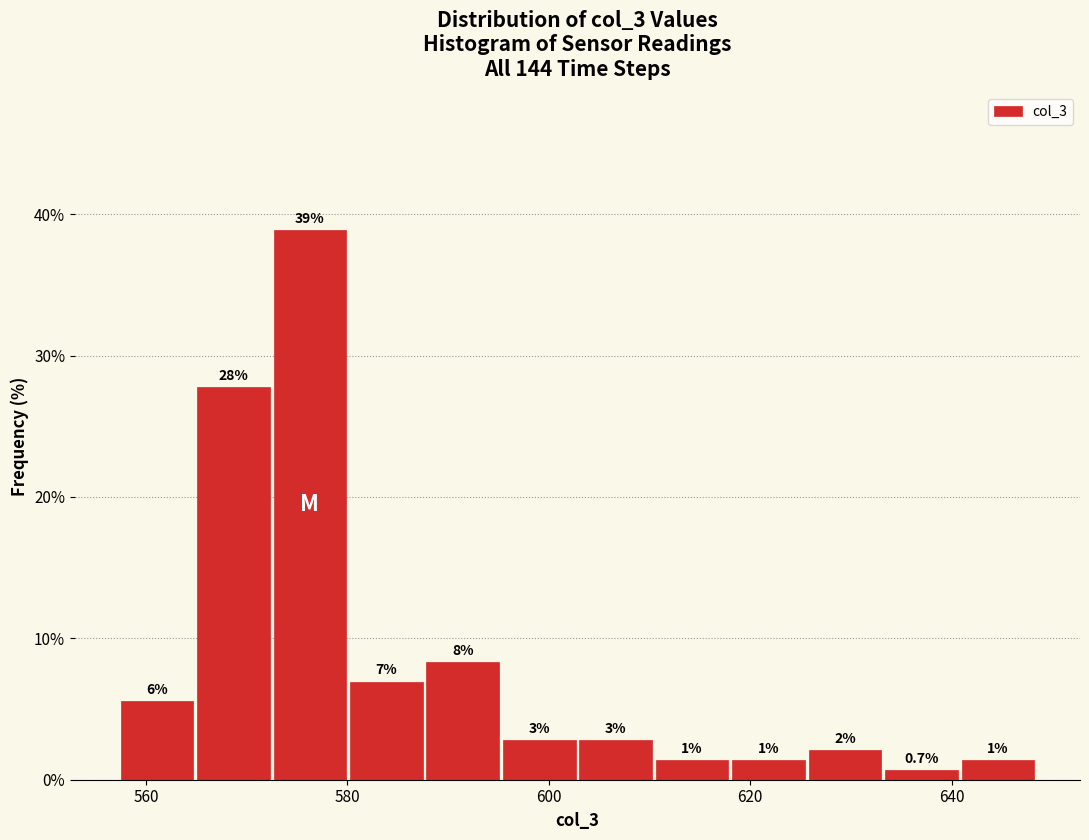

Read against the x-axis, roughly where is the centre of the tallest bar?

576